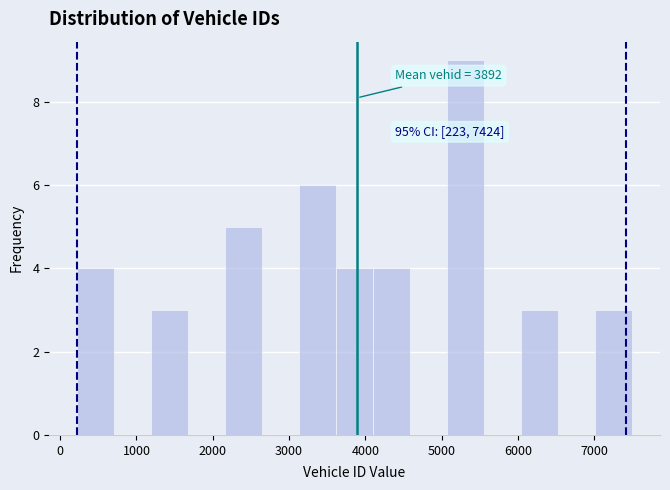

Which range on the x-axis has the tallest bar?

5100 to 5600